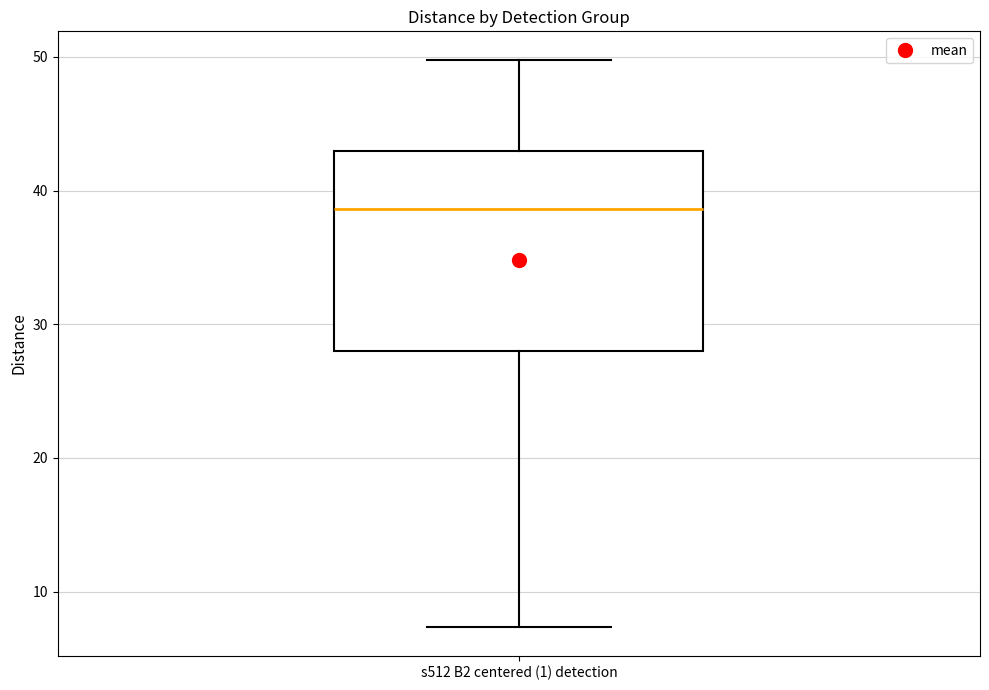

Read this box plot against the y-axis: the position of the median line, the range covered by the box, and the ends of both whiskers. The values are not printed on the chart, so give them approximately, as read against the axis.

median 39, box 28 to 43, whiskers 7 to 50